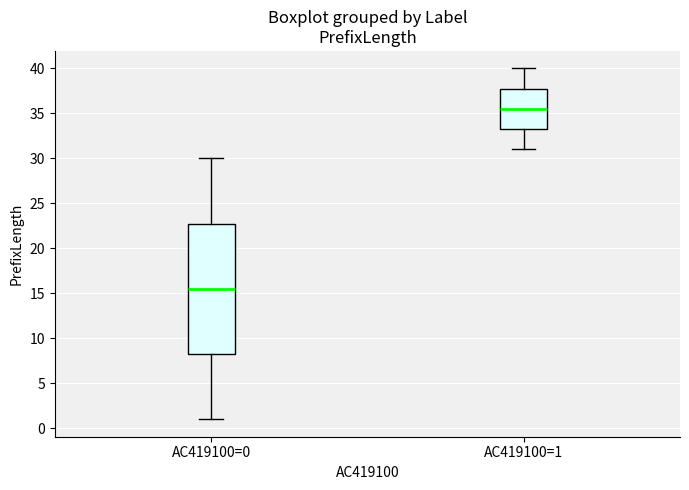

Which box's median line is the lowest?

AC419100=0